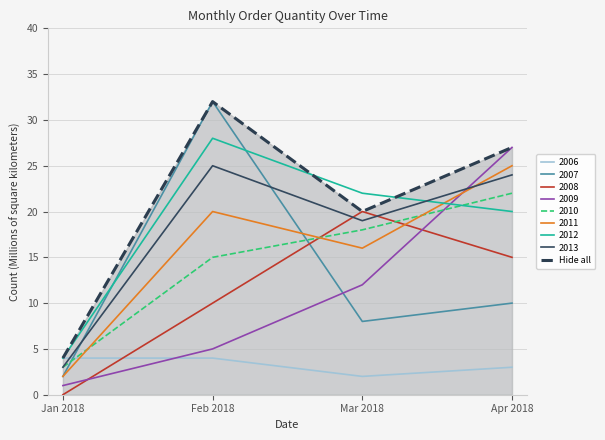

What is the value of the 4th point from the left?

27